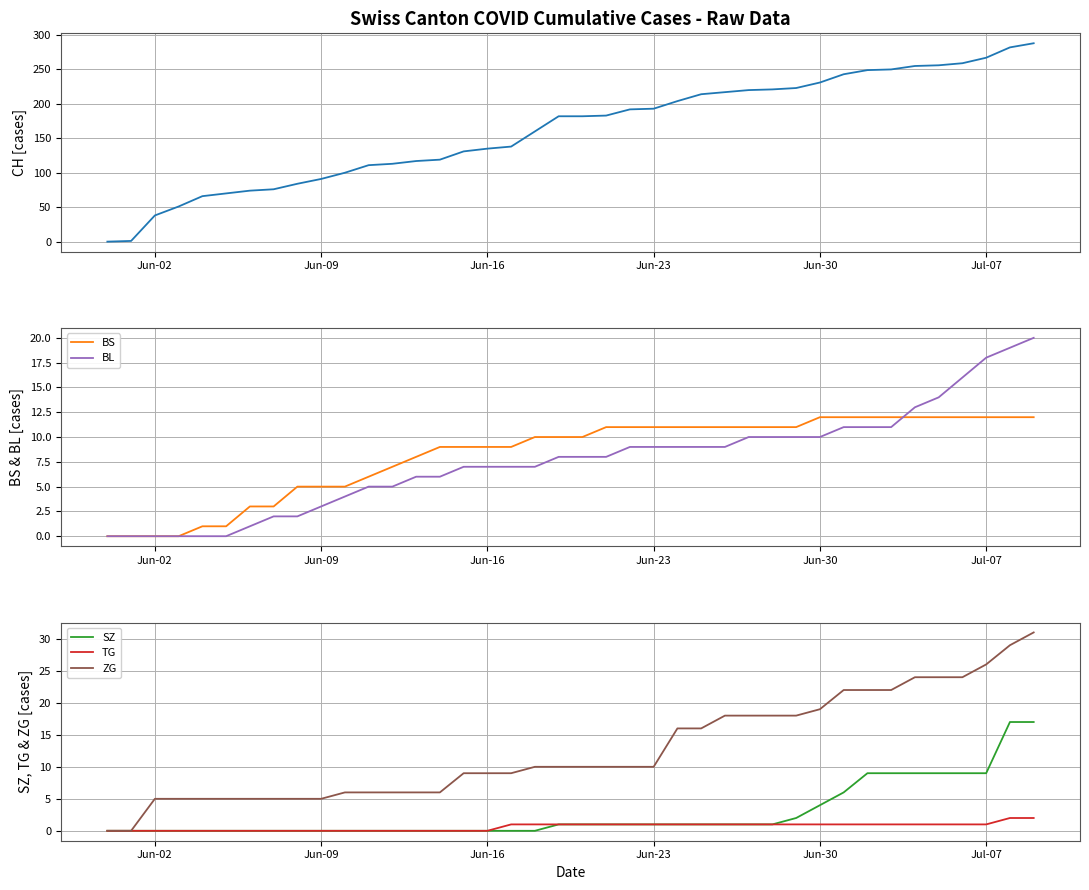

Rank the series by their maximum value, from highest to lowest.

CH, ZG, BL, SZ, BS, TG